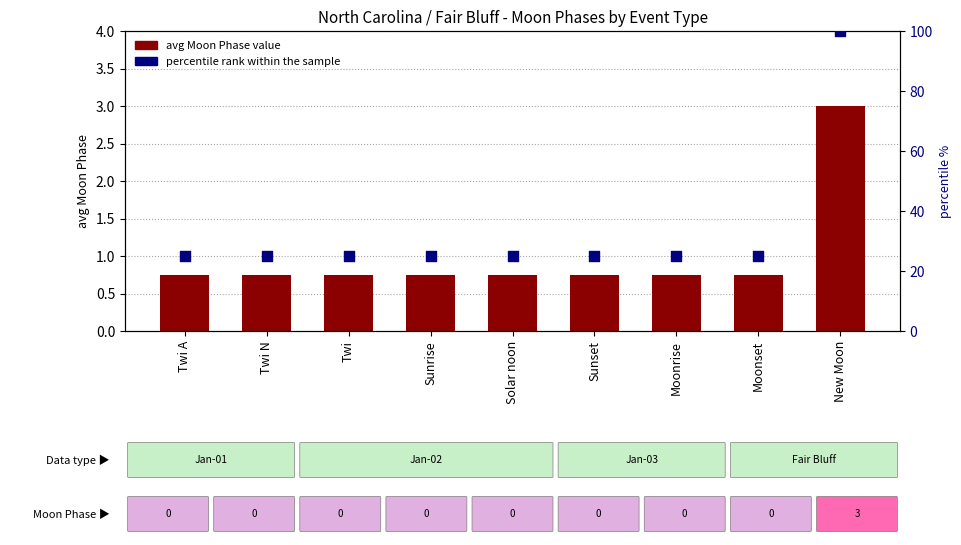

At how many categories does at least one series exceed 63?

1